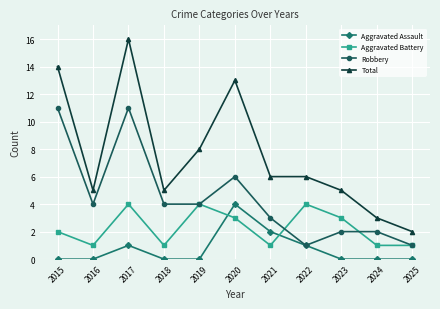

What is the minimum value for Aggravated Battery?

1